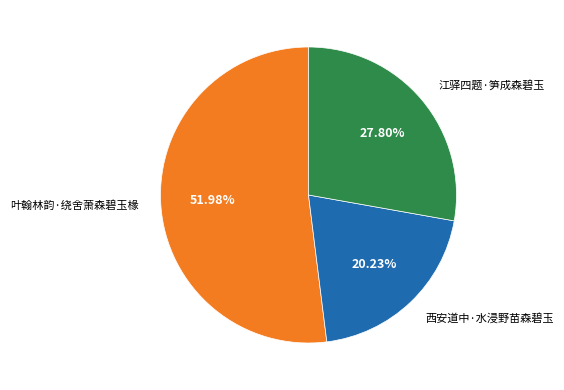

How many segments does this pie chart have?

3